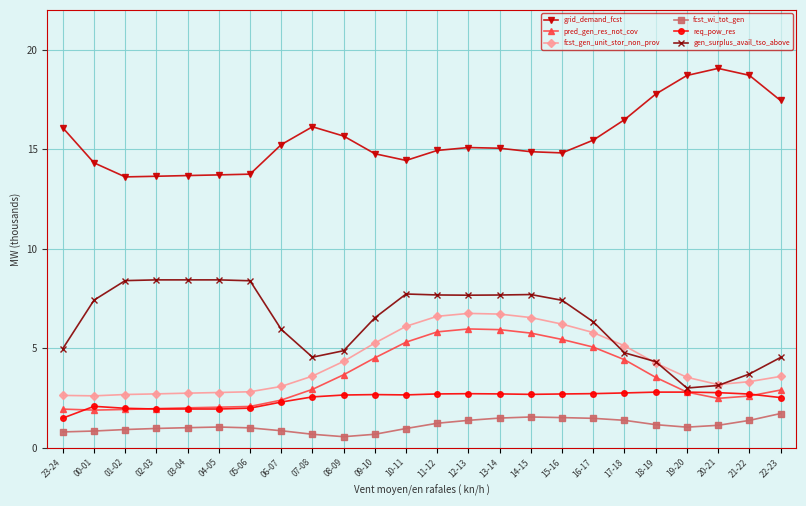

In grid_demand_fcst, how many points are higher than both neighbors (excluding endpoints)?

3